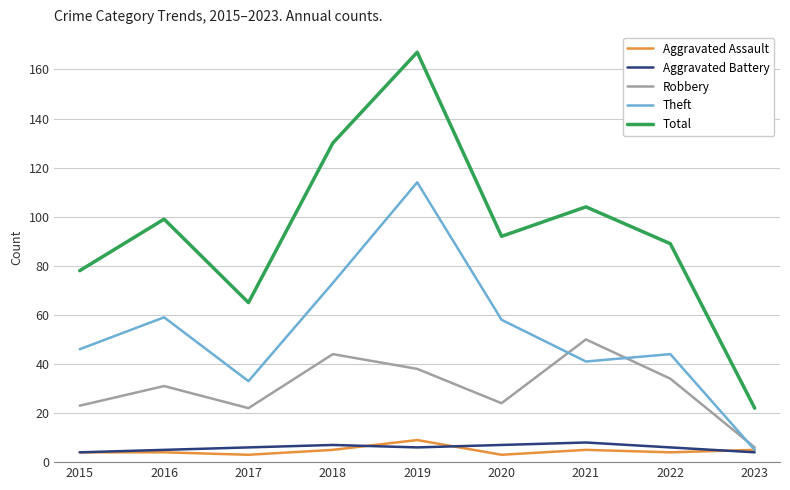

At which category does Theft reach its first local peak?

2016